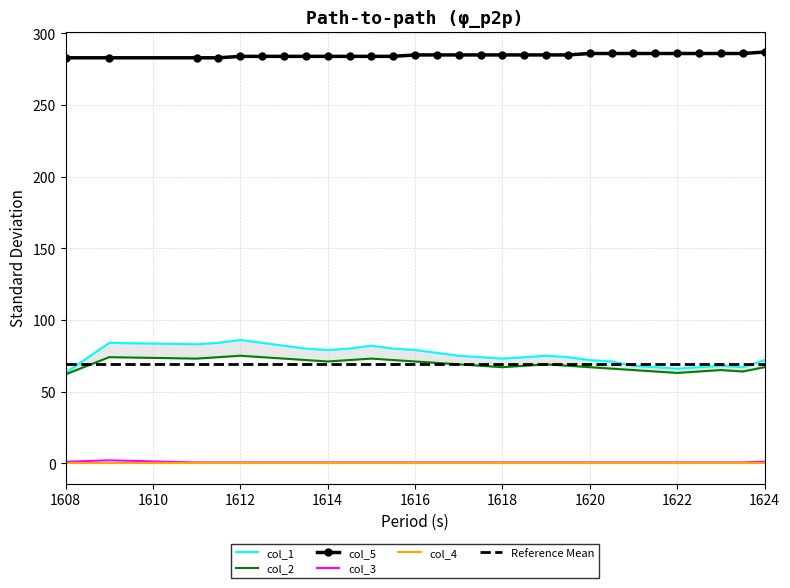

Is it true that col_3 equals 0.5 at 1620?

True